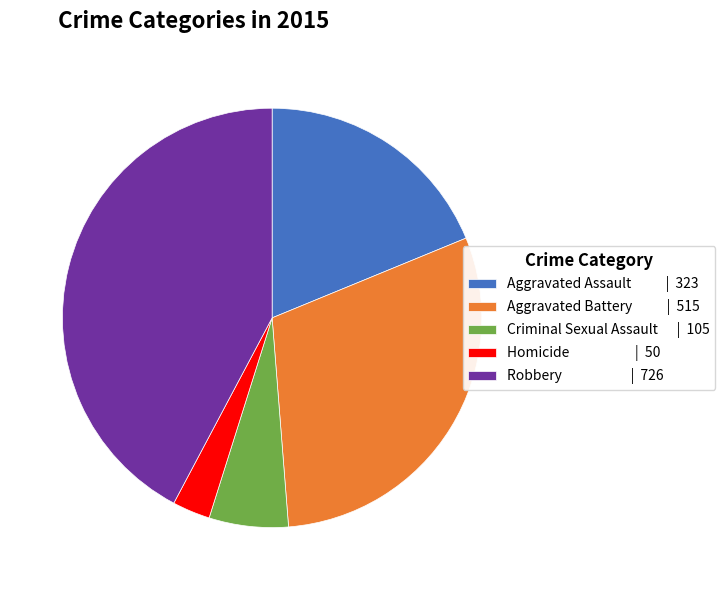

Do Aggravated Assault | 323 and Homicide | 50 together represent more than half of the pie?

No